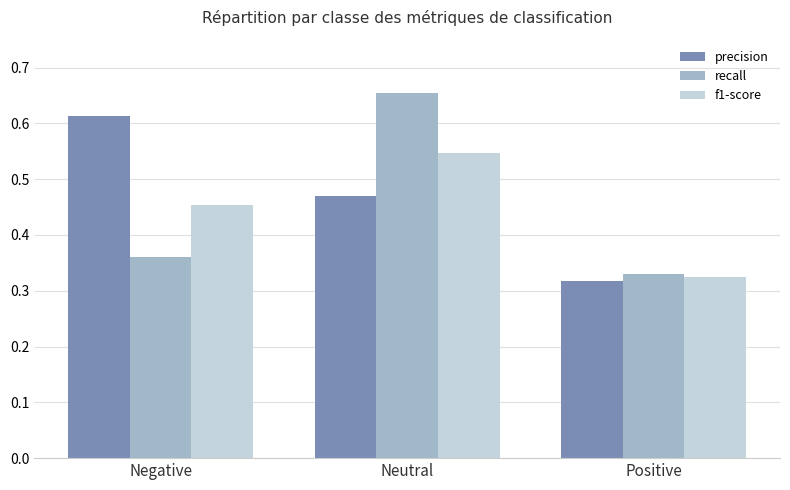

Count the recall values in the range 0 to 1.

3